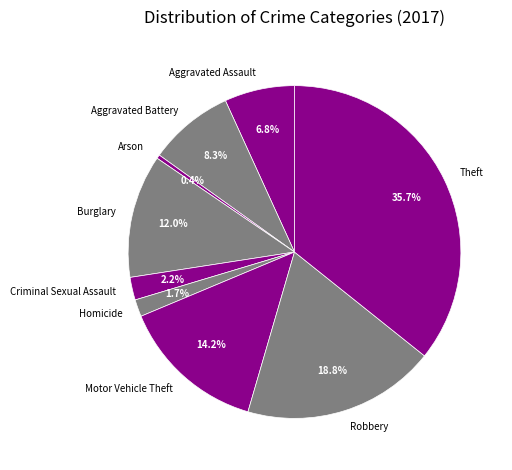

Rank the categories by value from highest to lowest.

Theft, Robbery, Motor Vehicle Theft, Burglary, Aggravated Battery, Aggravated Assault, Criminal Sexual Assault, Homicide, Arson